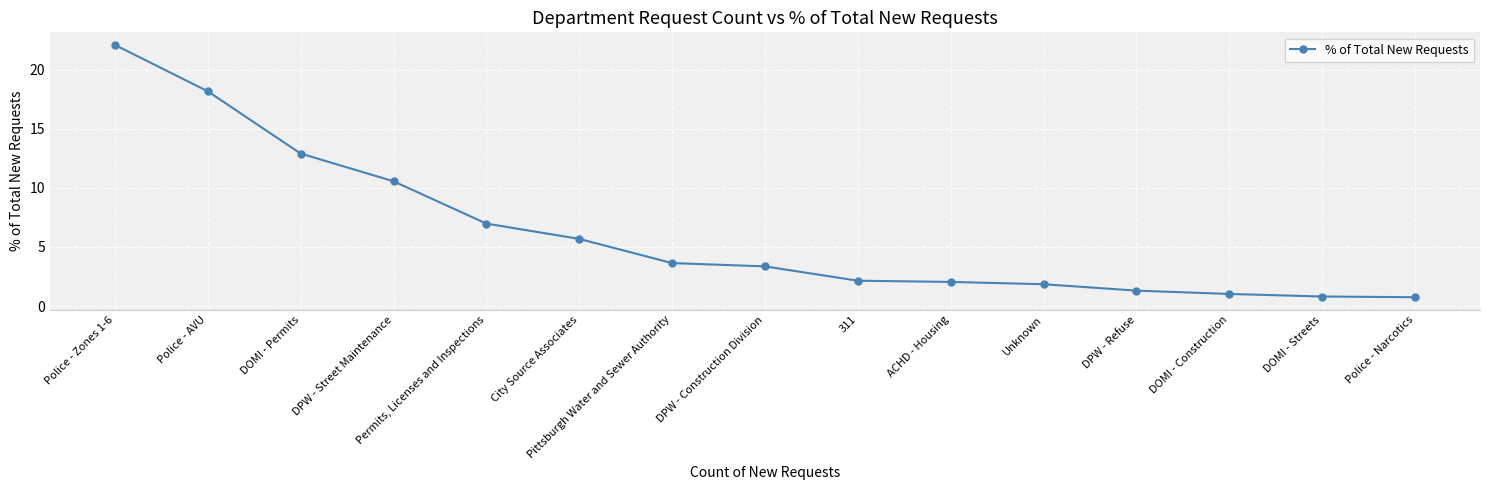

What is the label of the 12th point from the right?

DPW - Street Maintenance